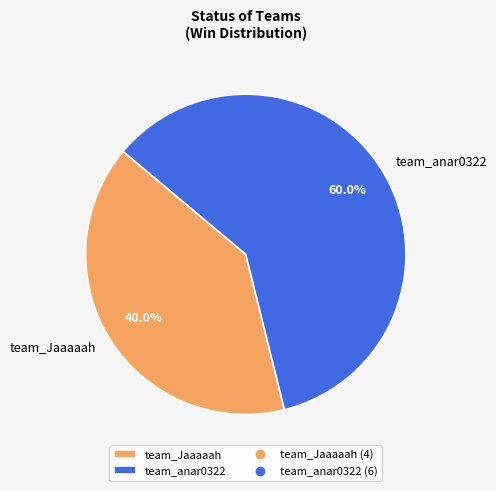

Which category has the smallest portion of the pie?

team_Jaaaaah